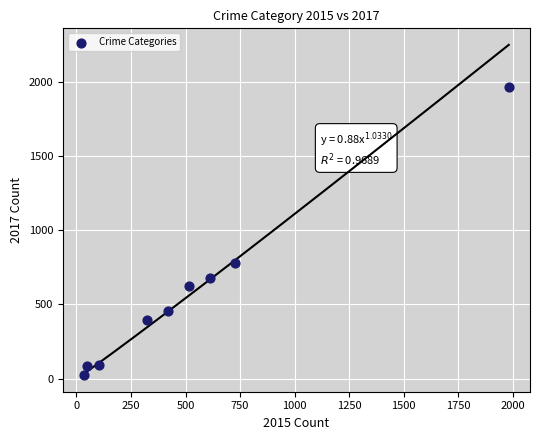

What Y value in the scatter plot is closest to 995?

780